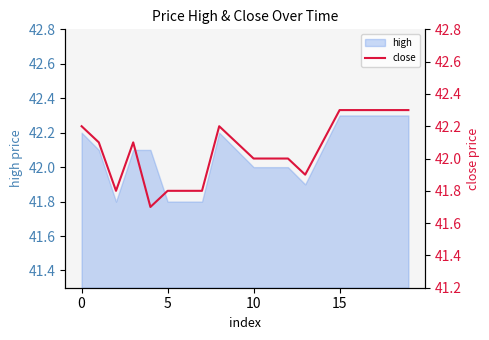

The value of high at 5 is 41.8. True or false?

True